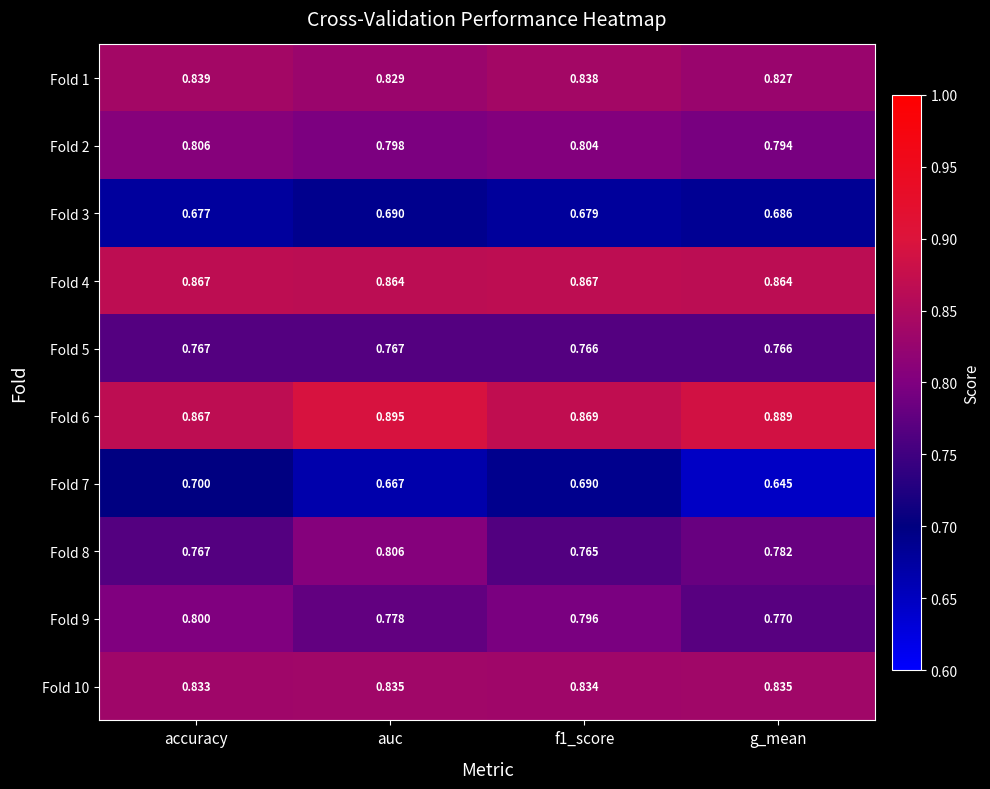

At auc, list the series in order from largest to smallest.

Fold 6, Fold 4, Fold 10, Fold 1, Fold 8, Fold 2, Fold 9, Fold 5, Fold 3, Fold 7